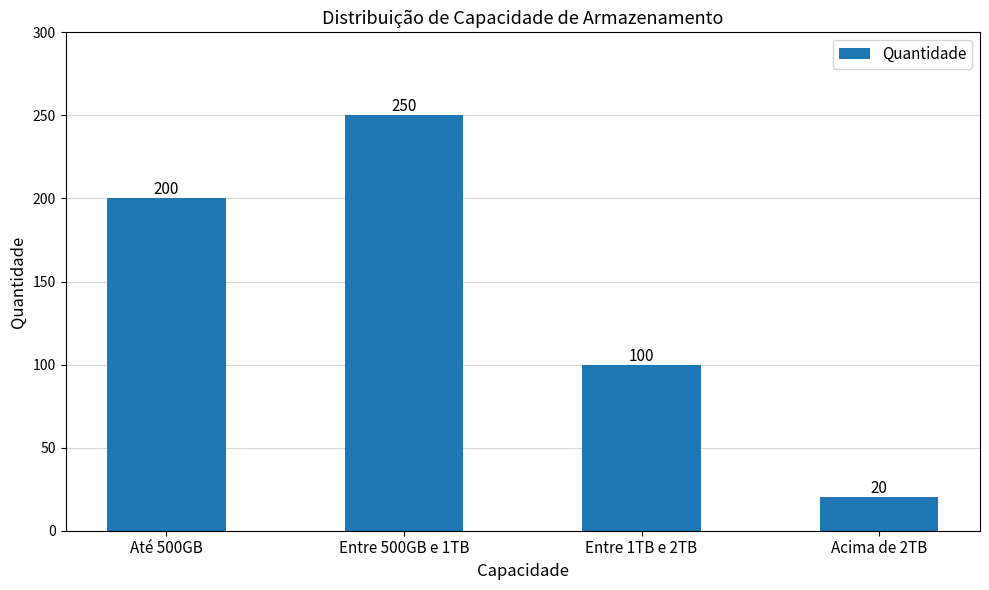

Is it true that the value at Acima de 2TB is 20?

True